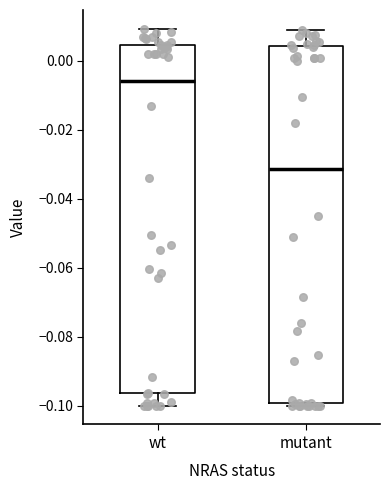

Which box is the tallest, from its lower edge to its upper edge?

mutant